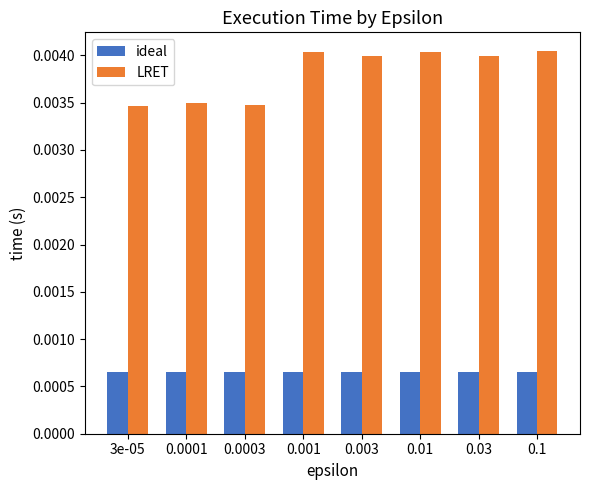

What position from the right is 0.1?

1